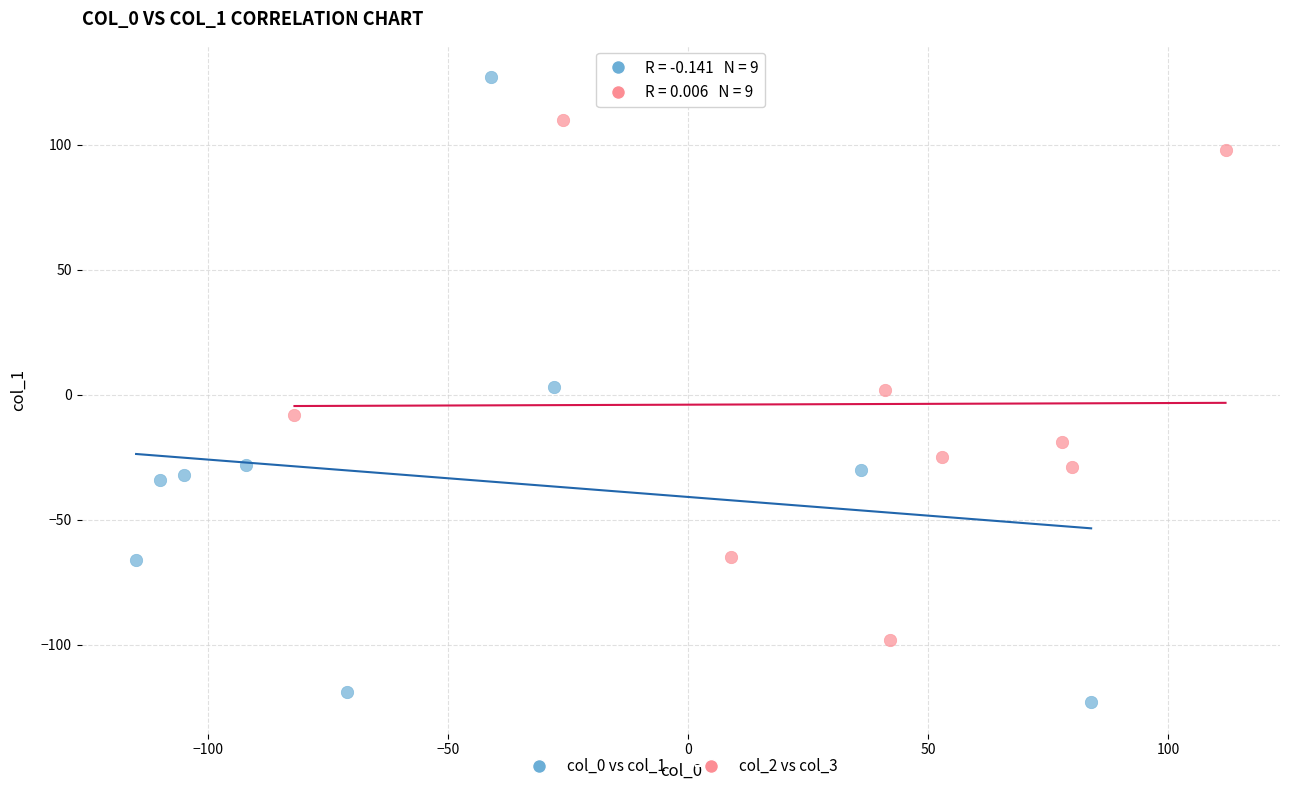

What are all the series names shown in the legend?

col_0 vs col_1, col_2 vs col_3